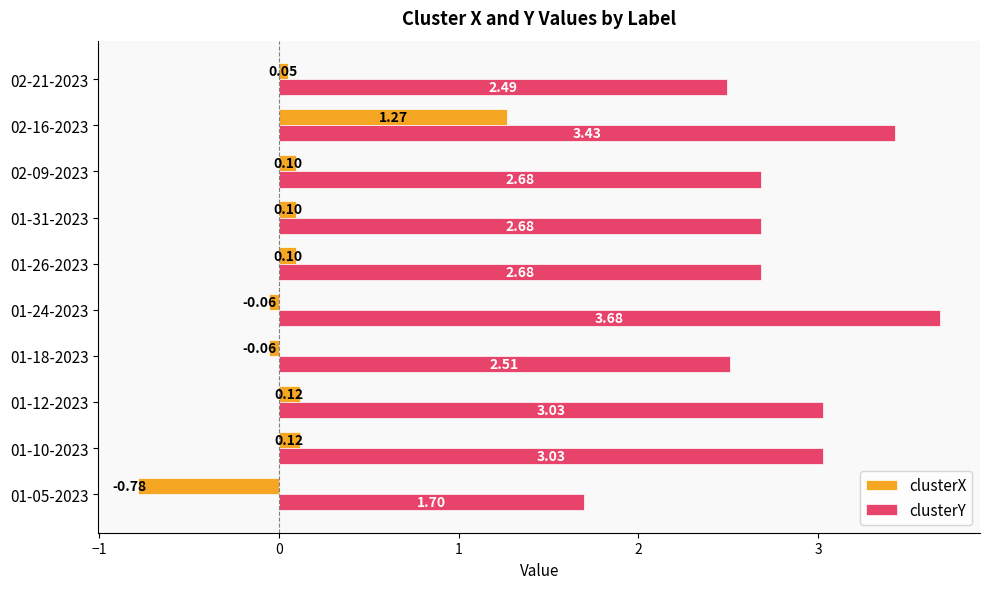

Rank the series at 01-10-2023 from lowest to highest value.

clusterX, clusterY